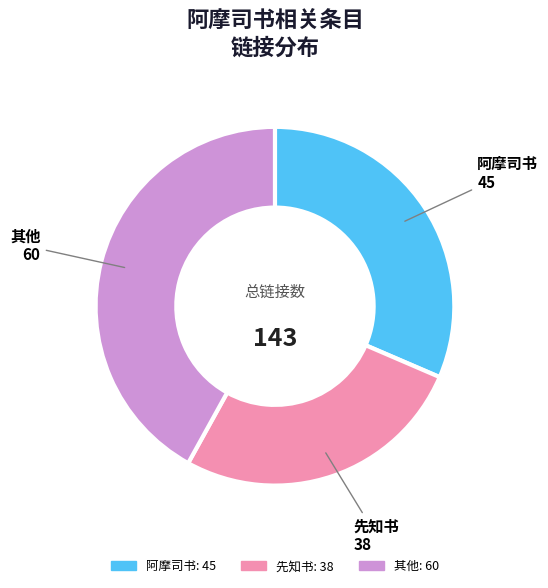

Is there a majority slice in this chart?

No